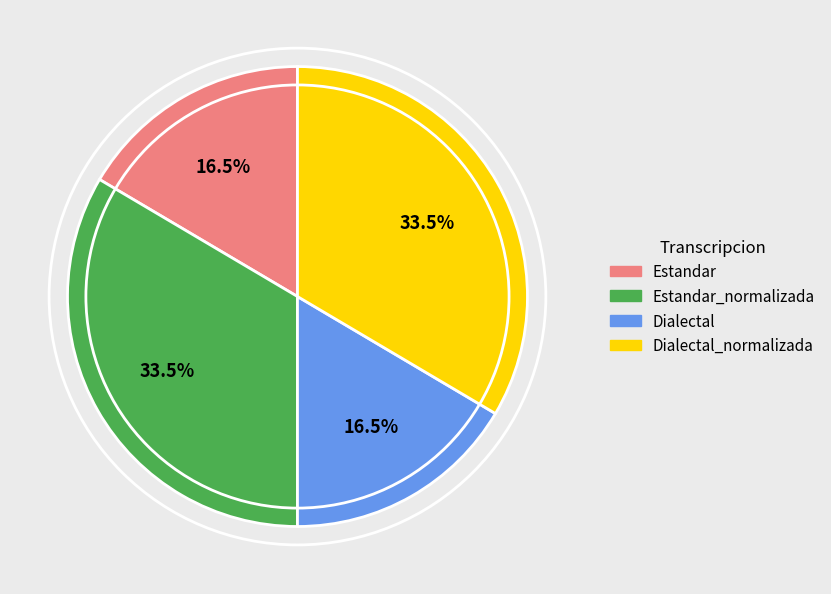

Does any single category account for the majority?

No